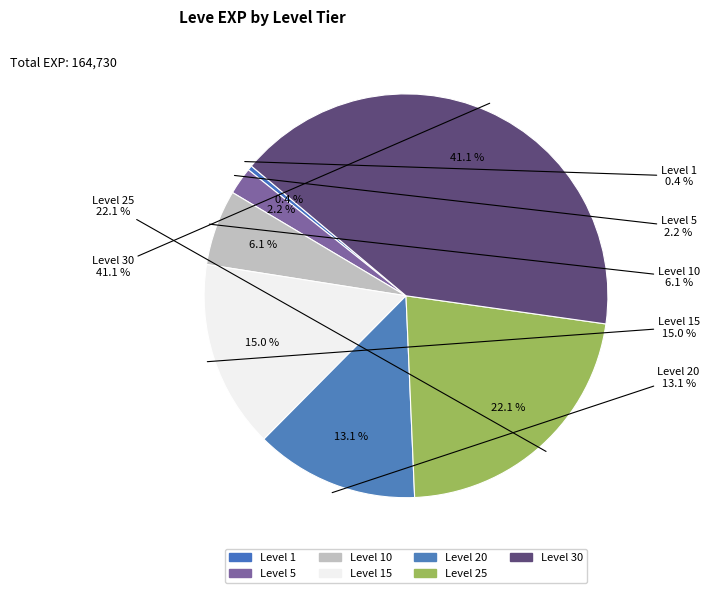

What is the largest slice in the pie chart?

Level 30